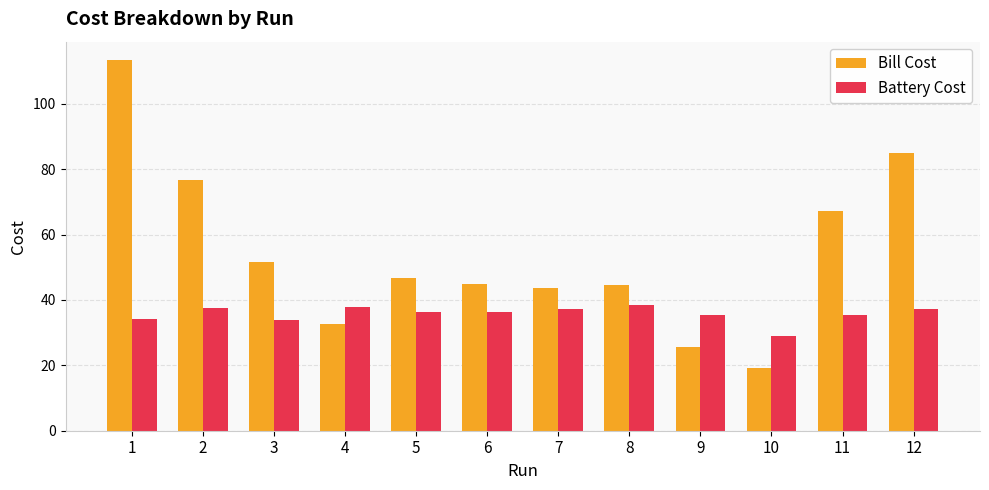

Which category has the lowest value in the Battery Cost series?

10